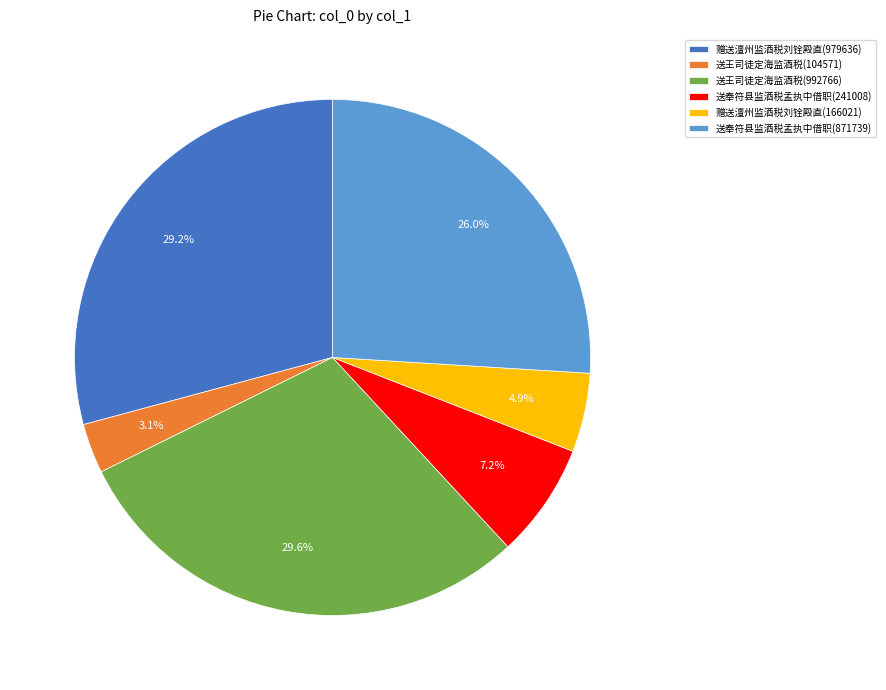

To the nearest percent, what is the average slice percentage?

17%